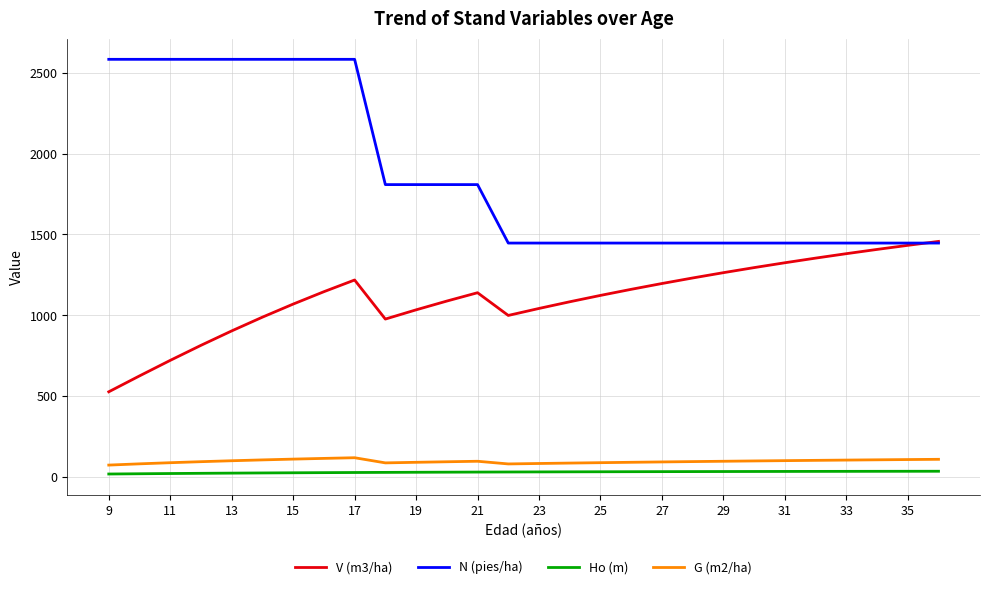

At how many categories does at least one series exceed 620?

28